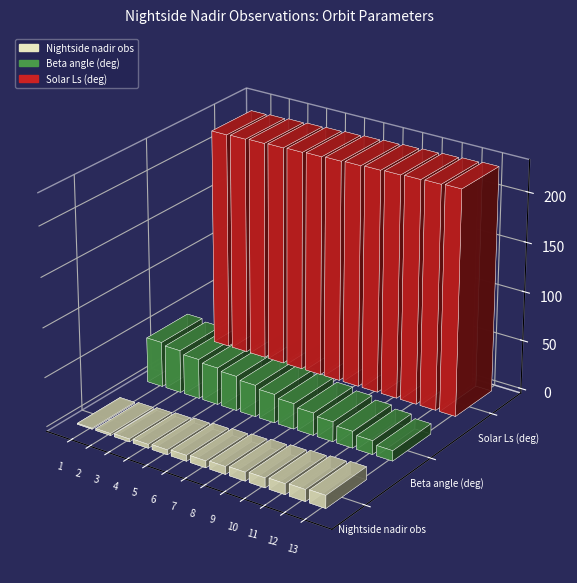

How many bars are there in total?

39